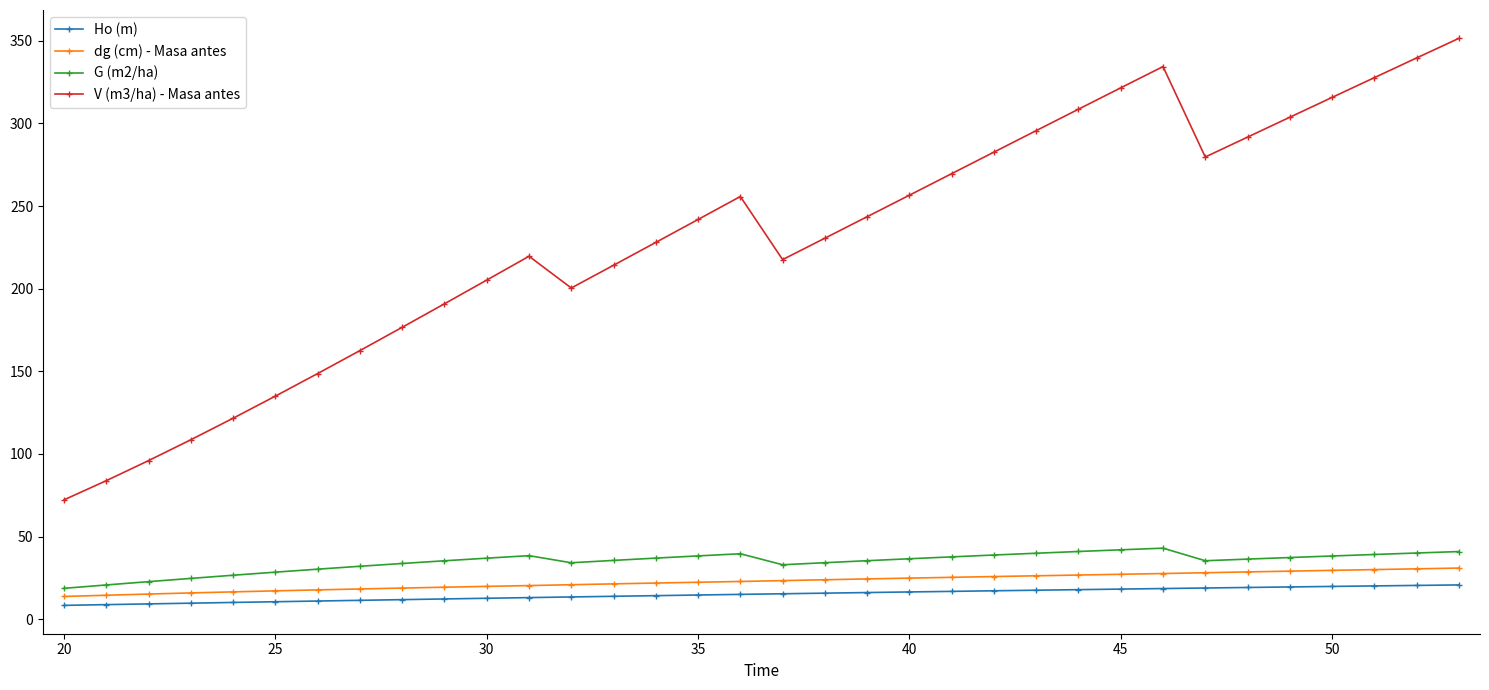

Which series has the widest spread of values?

V (m3/ha) - Masa antes